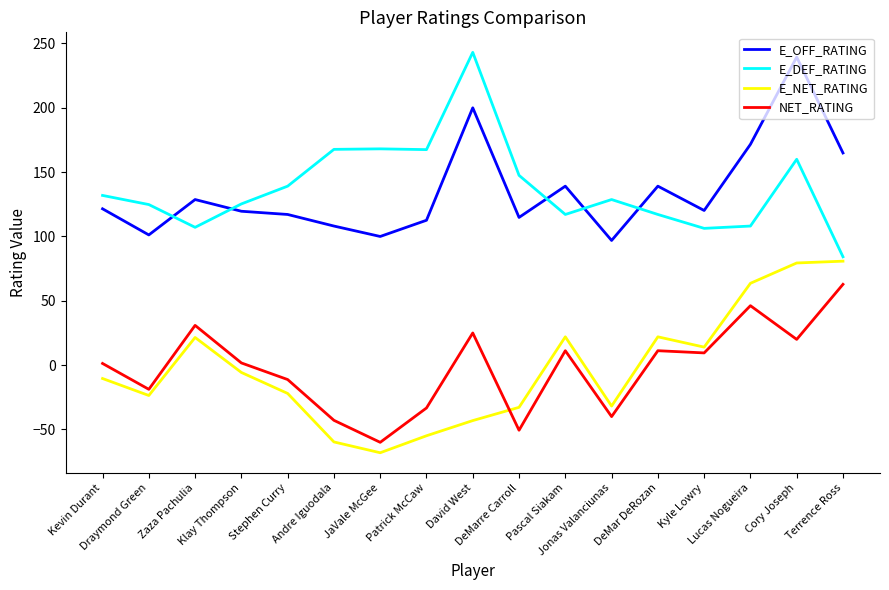

What is the total value across all series at Pascal Siakam?

289.4